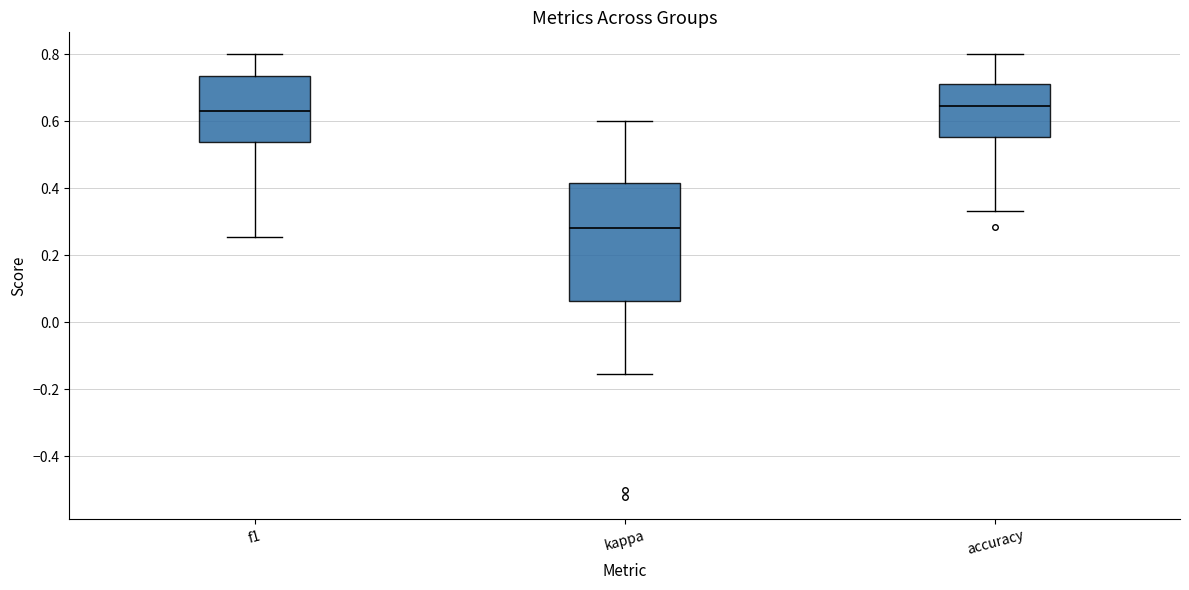

Where is the lower edge of the box for f1 on the y-axis? The values are not printed on the chart, so give them approximately, as read against the axis.

0.54